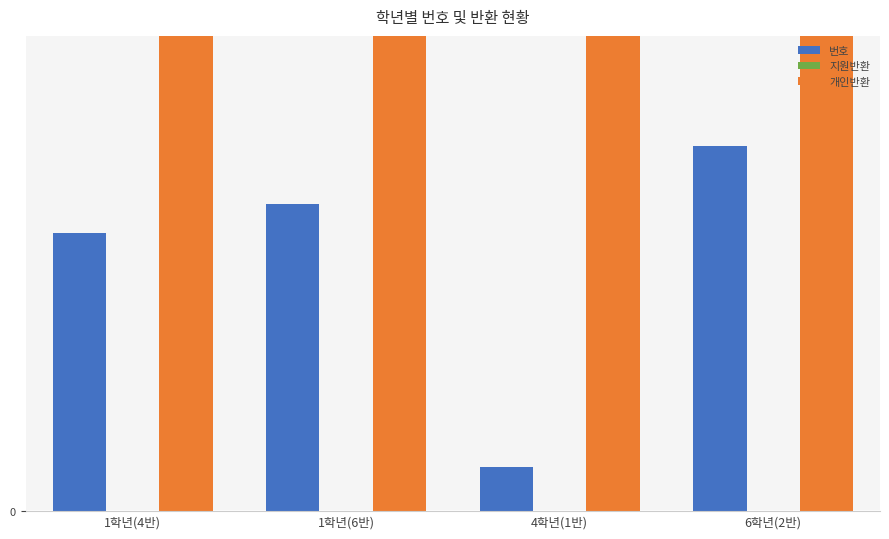

What is the label of the 2nd bar from the left?

1학년(6반)